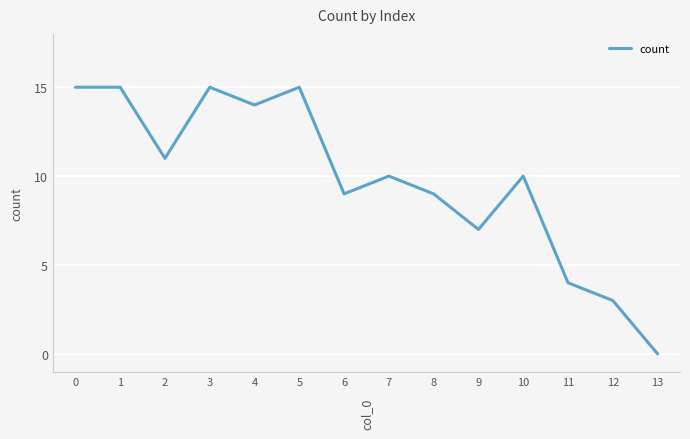

Which label corresponds to the smallest value in the chart?

13